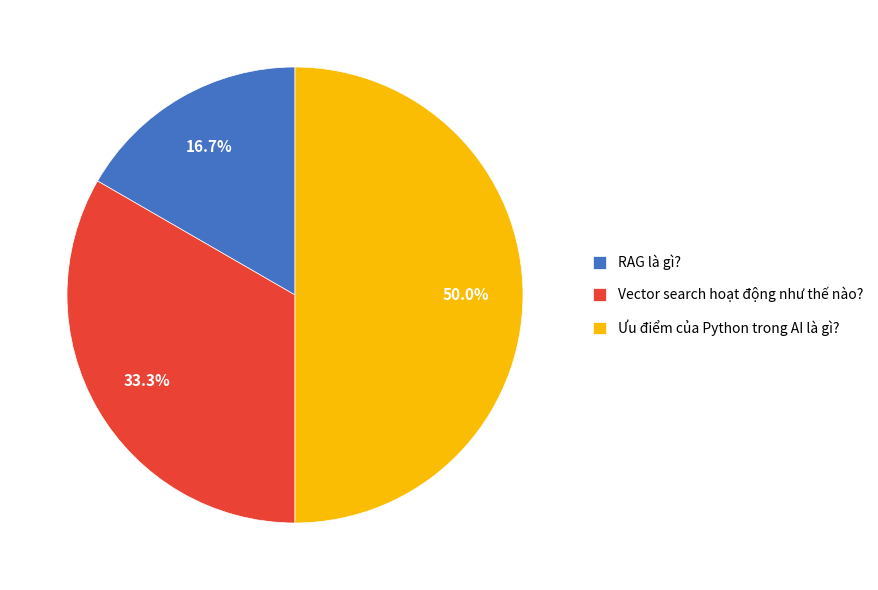

To the nearest percent, what is the difference between the RAG là gì? and Vector search hoạt động như thế nào? slice percentages?

17%